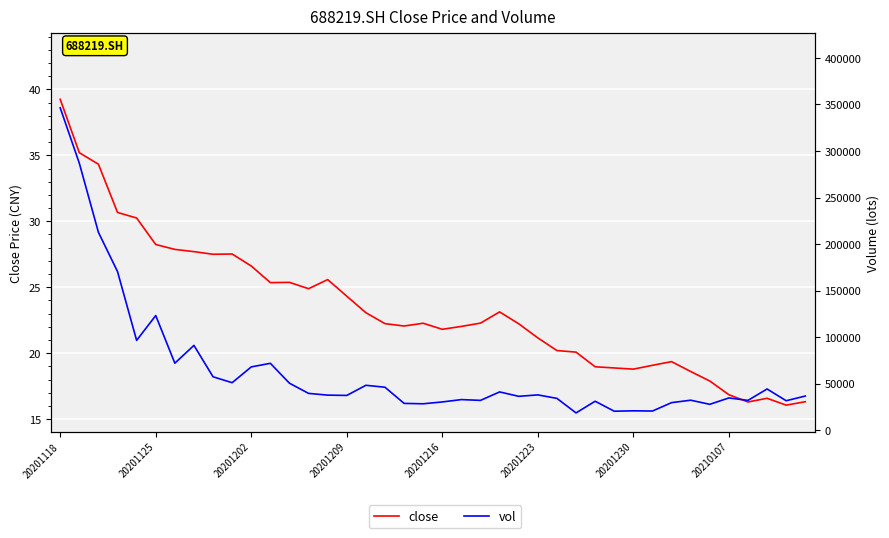

In vol, how many points are higher than both neighbors (excluding endpoints)?

12